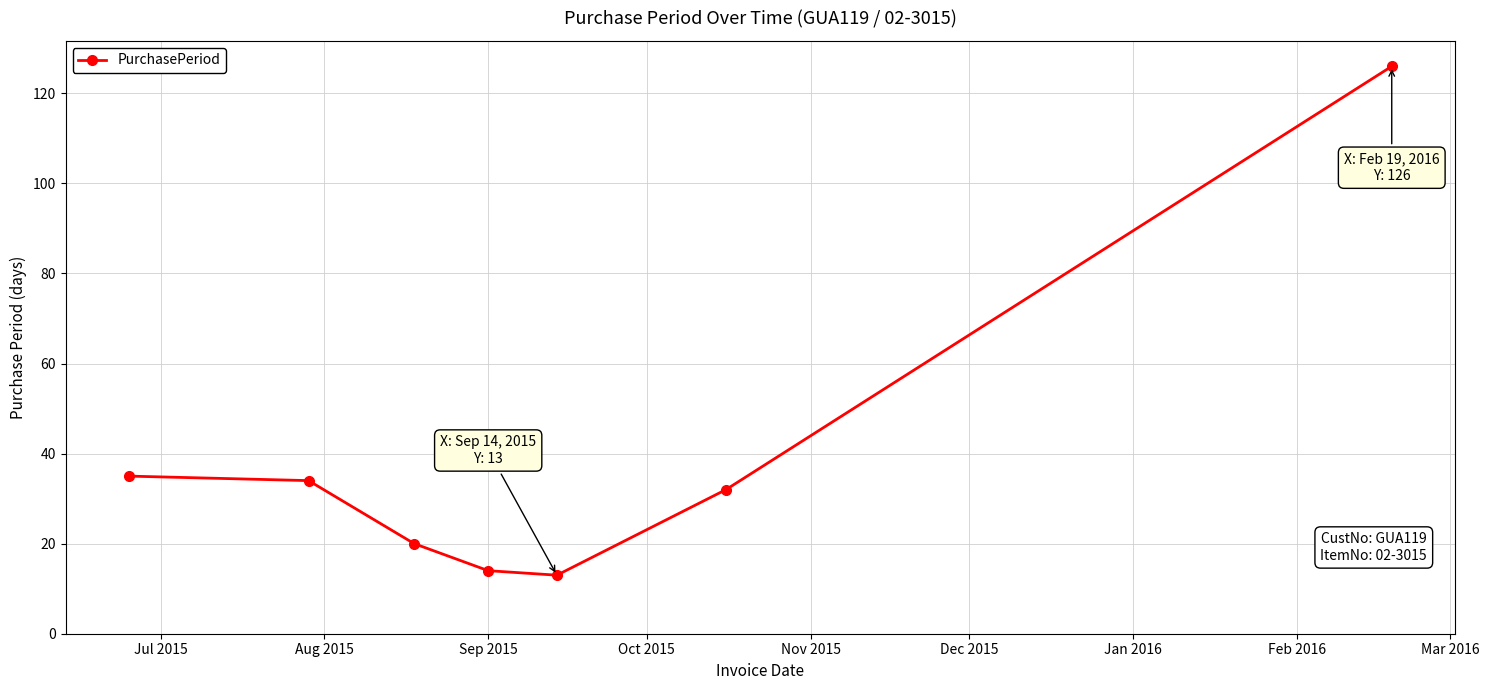

How many points are lower than both their immediate neighbors (excluding endpoints)?

1